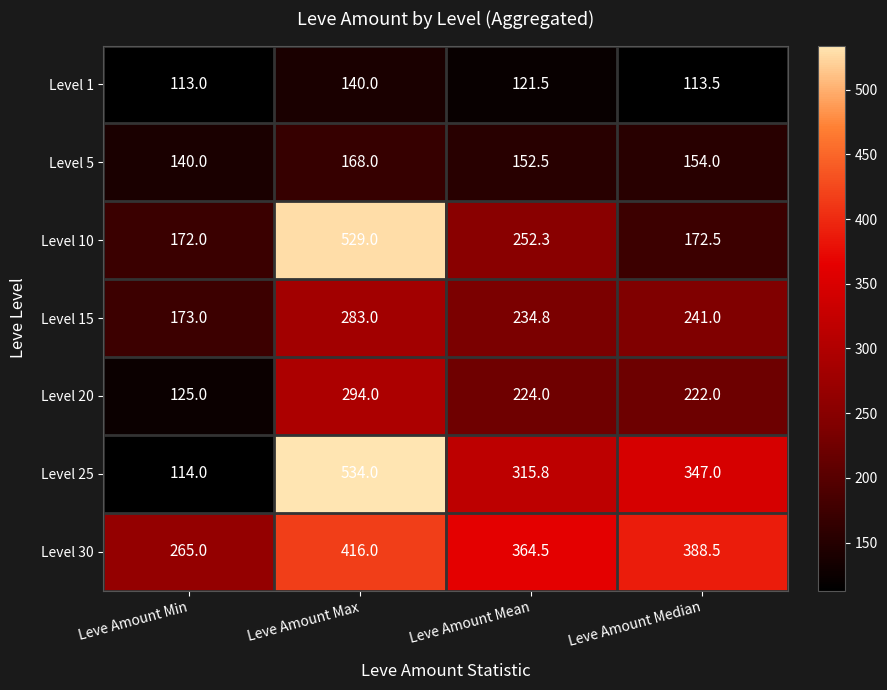

How many distinct data groups are displayed?

7